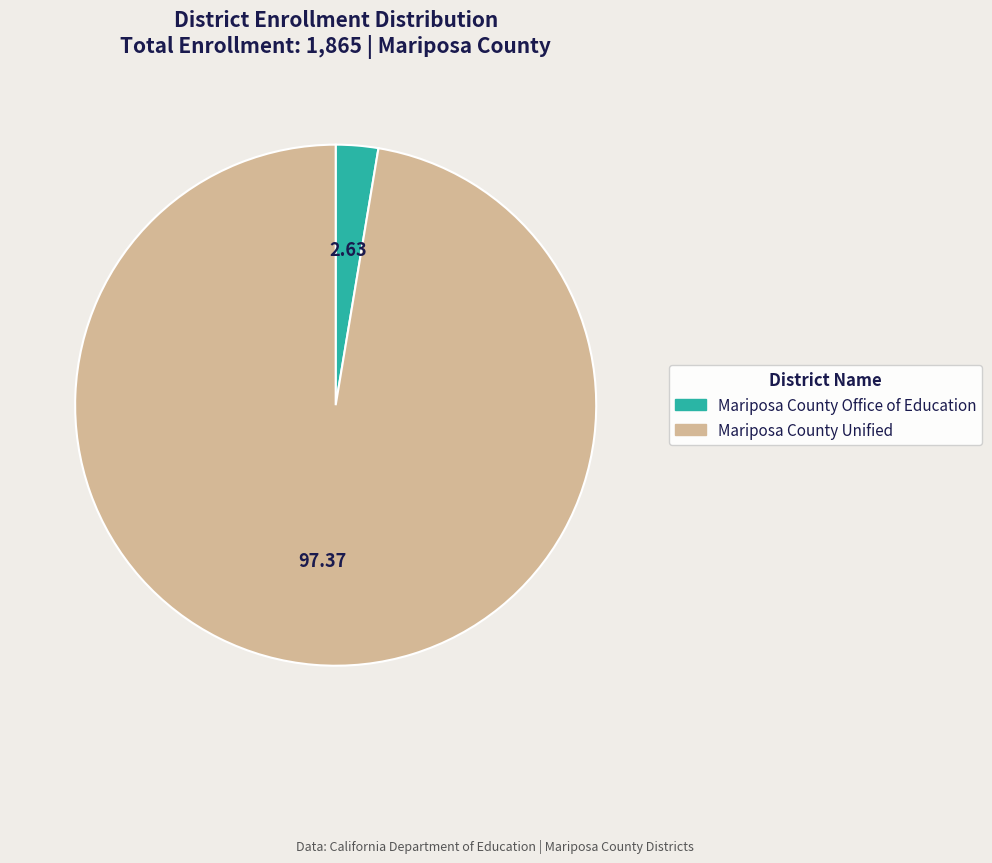

Count the number of slices in the pie.

2